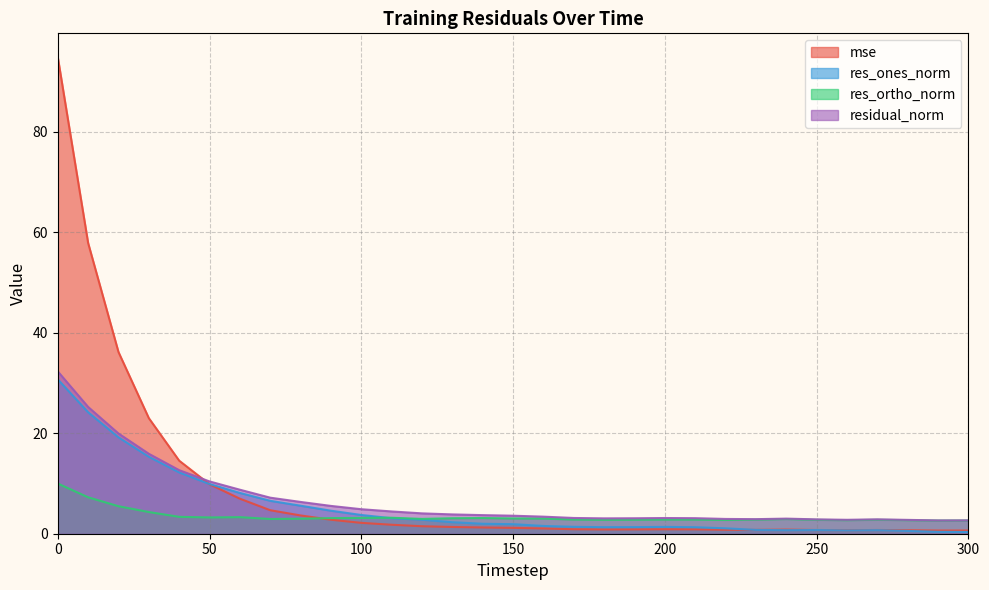

What is the maximum value shown in the chart?

94.8